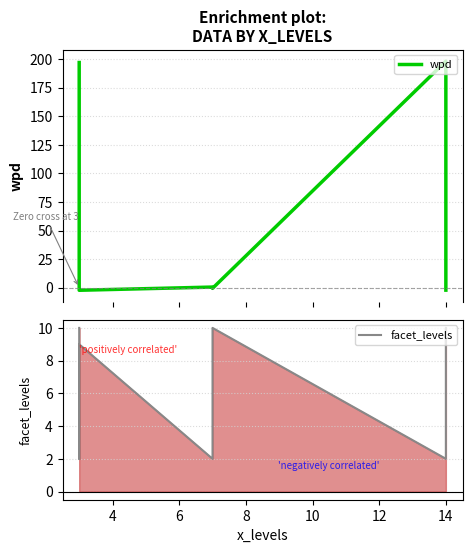

How many positive values does the wpd series have?

3